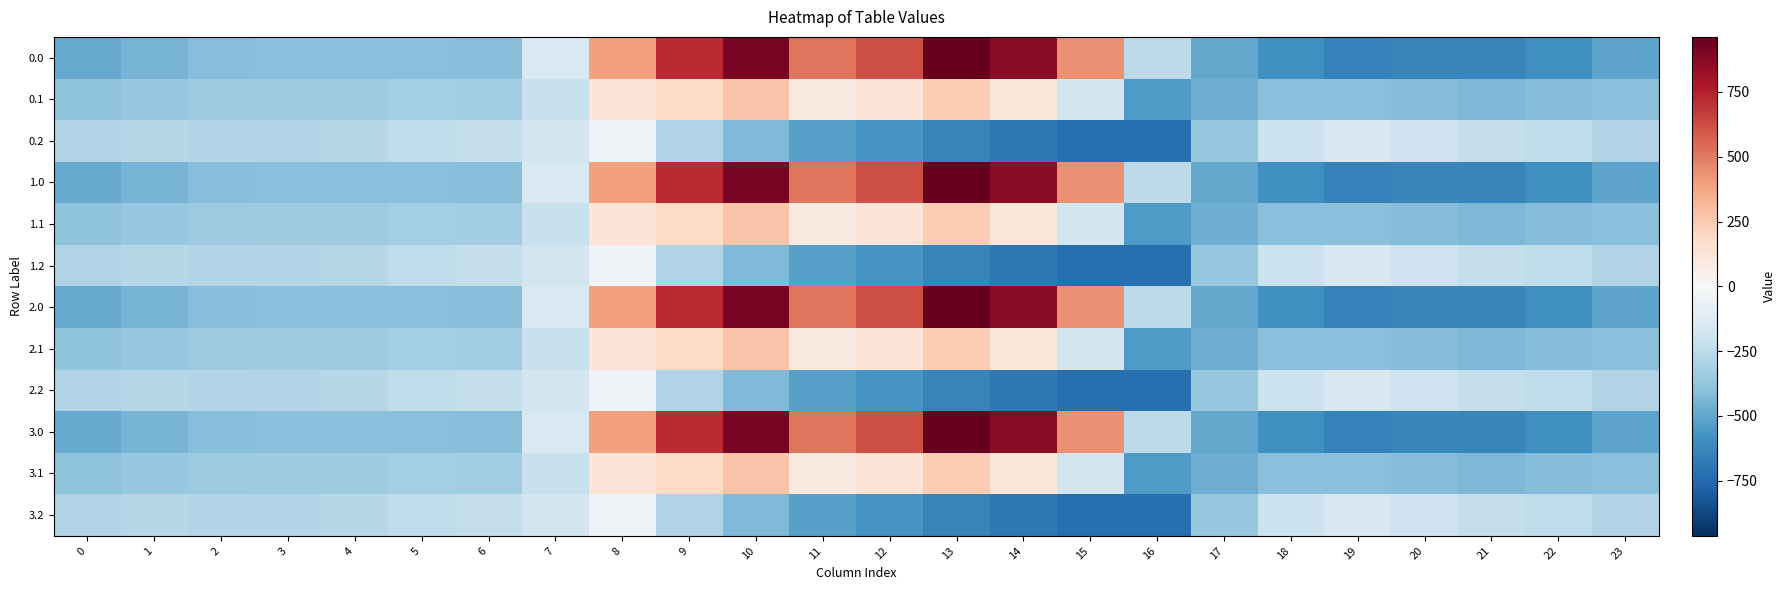

What is the spread (max minus min) of values at 21?

412.0